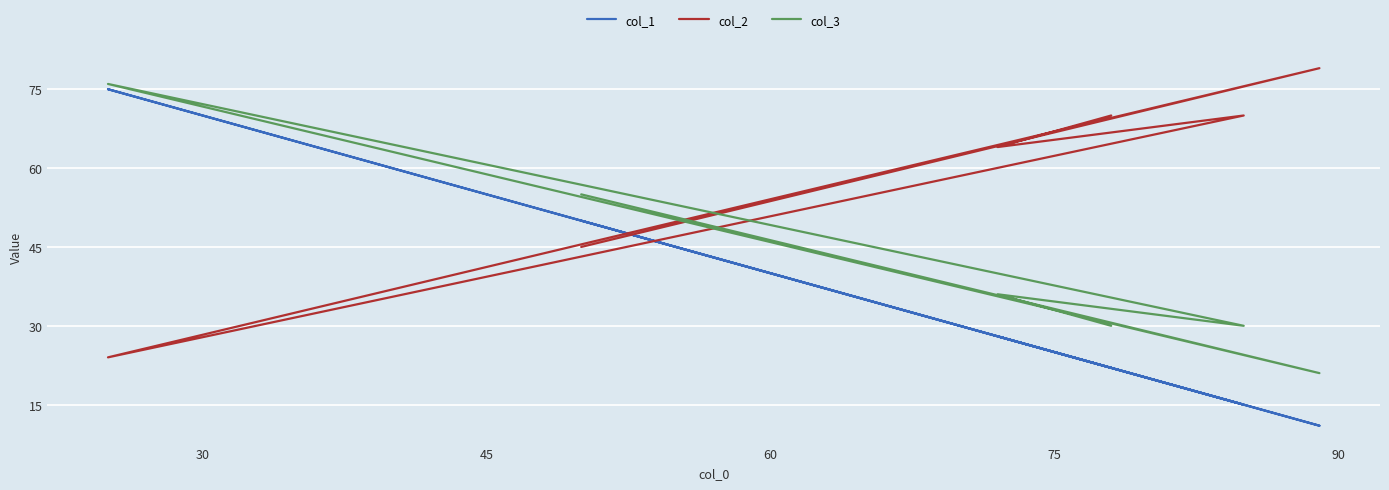

How many series are shown in this chart?

3